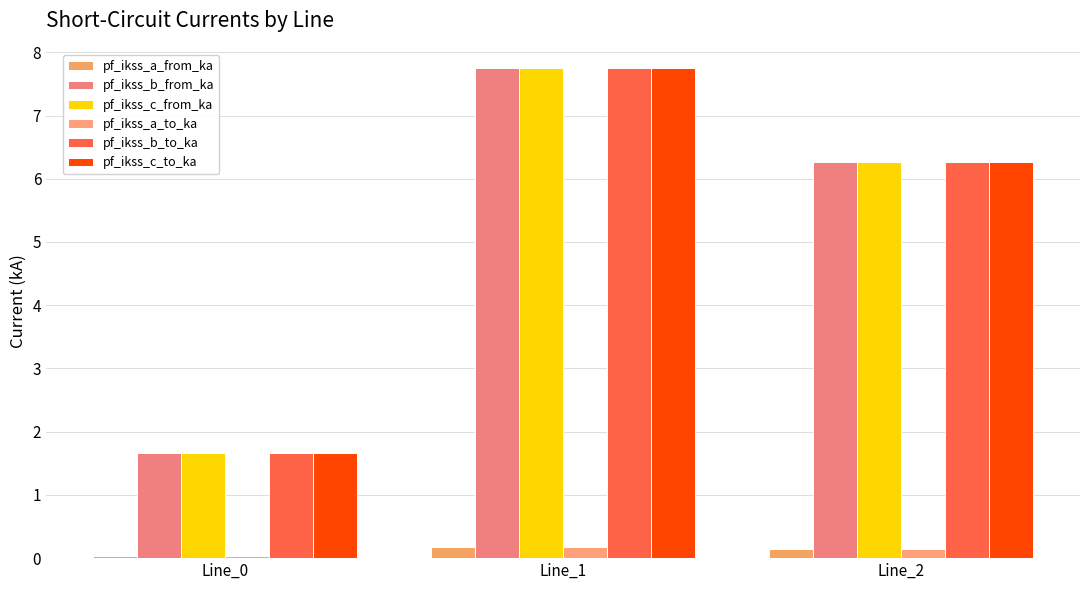

What is the value of the pf_ikss_c_from_ka bar at the 2nd from the left?

7.7